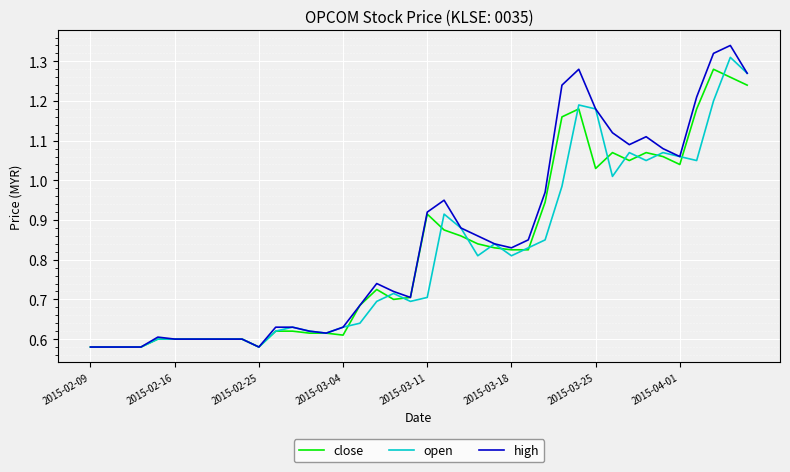

Which series has the largest range (max minus min)?

high